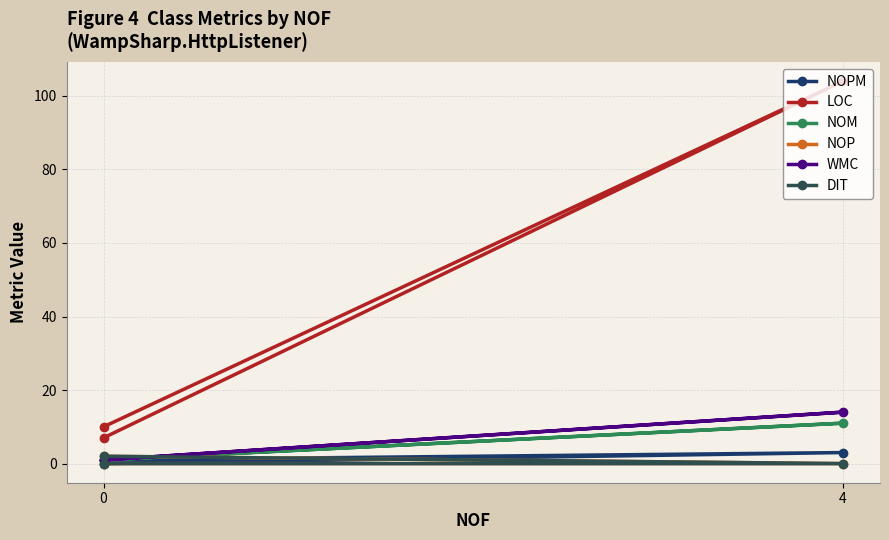

Read the LOC value at 0, to the nearest 5.

5